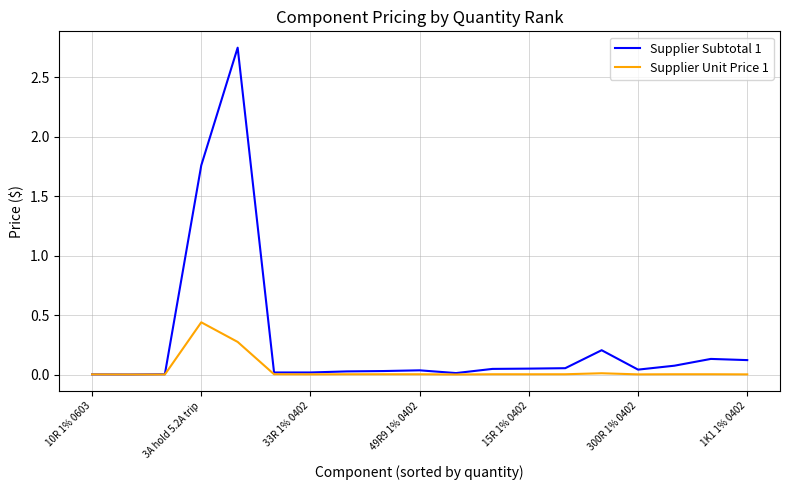

List the series in order of their overall mean, highest first.

Supplier Subtotal 1, Supplier Unit Price 1